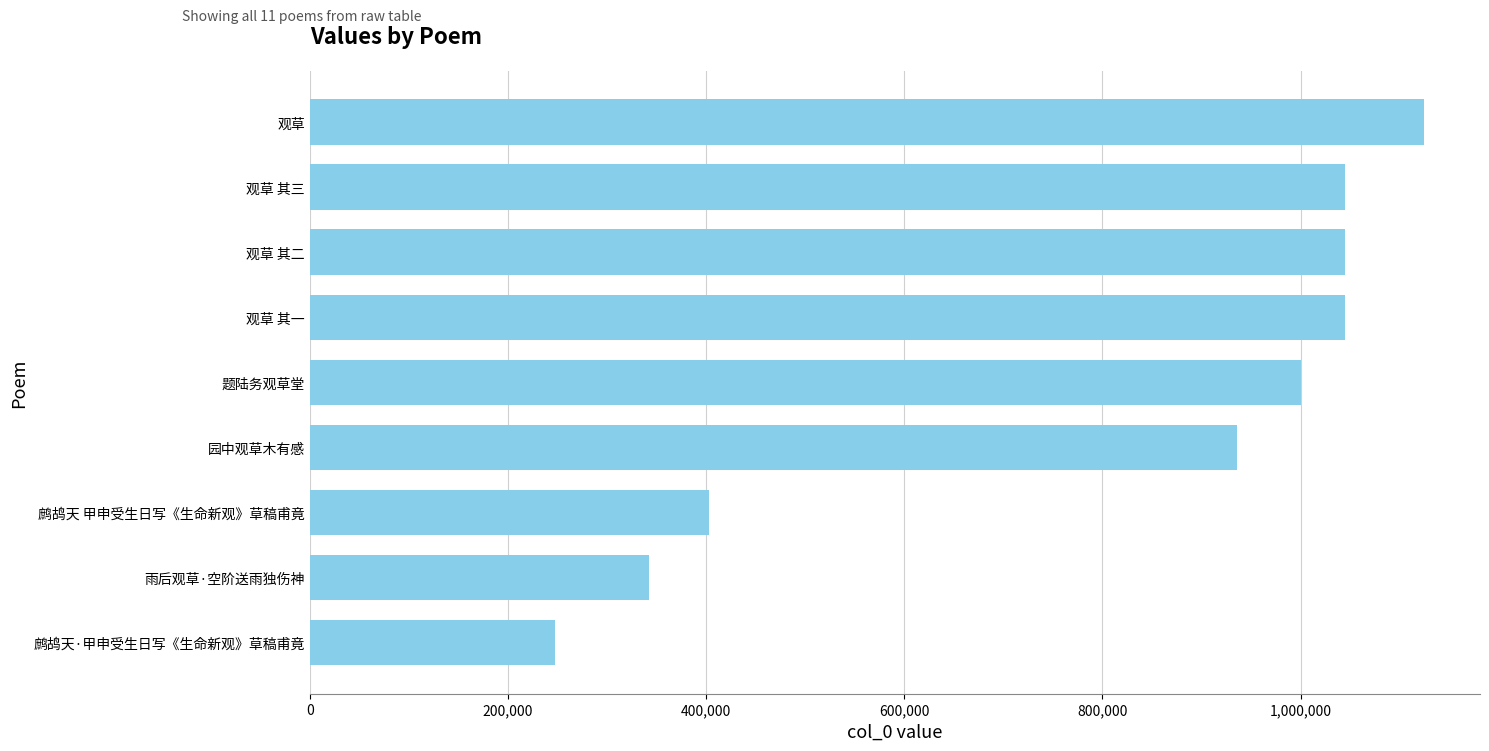

What position from the left is 1,000,000?

6